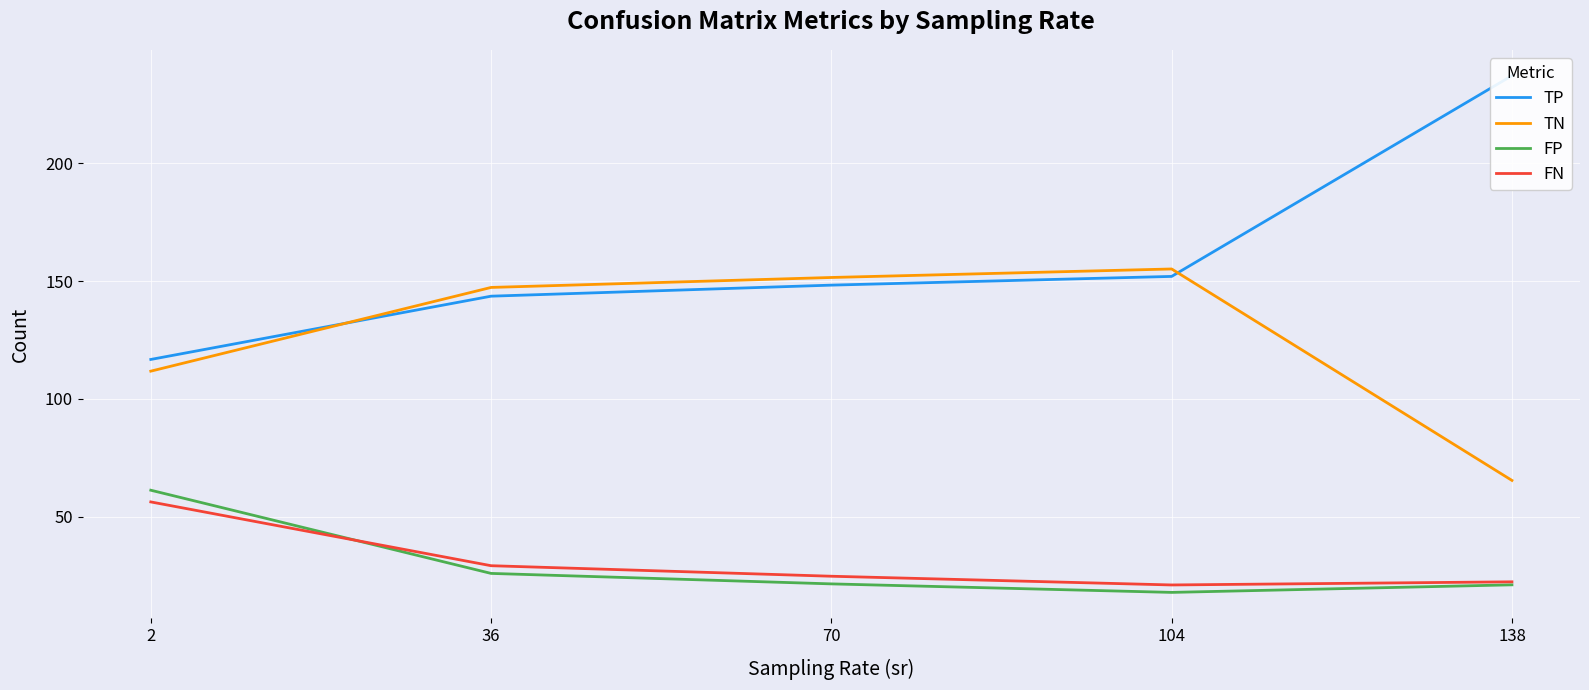

Reading left to right, extract all data points from this chart.

TP: 116.7	143.6	148.3	152.0	237.1
TN: 111.8	147.3	151.5	155.1	65.4
FP: 61.2	25.9	21.5	17.9	21.1
FN: 56.3	29.2	24.7	21.0	22.4